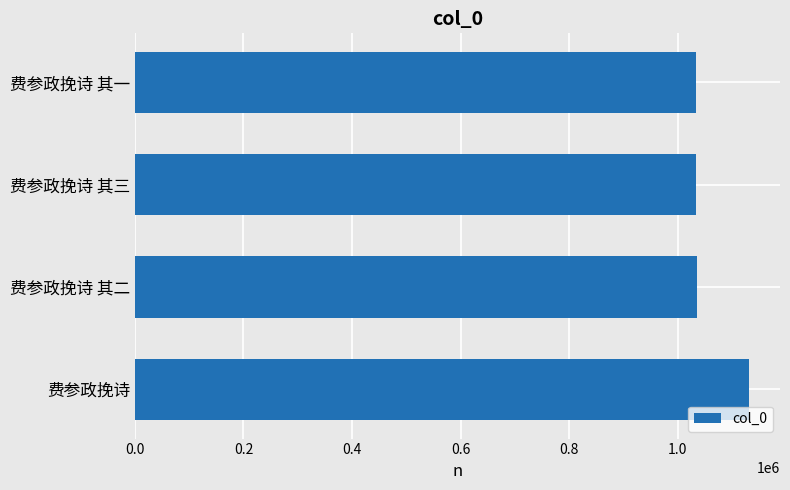

Count the number of categories in the chart.

4